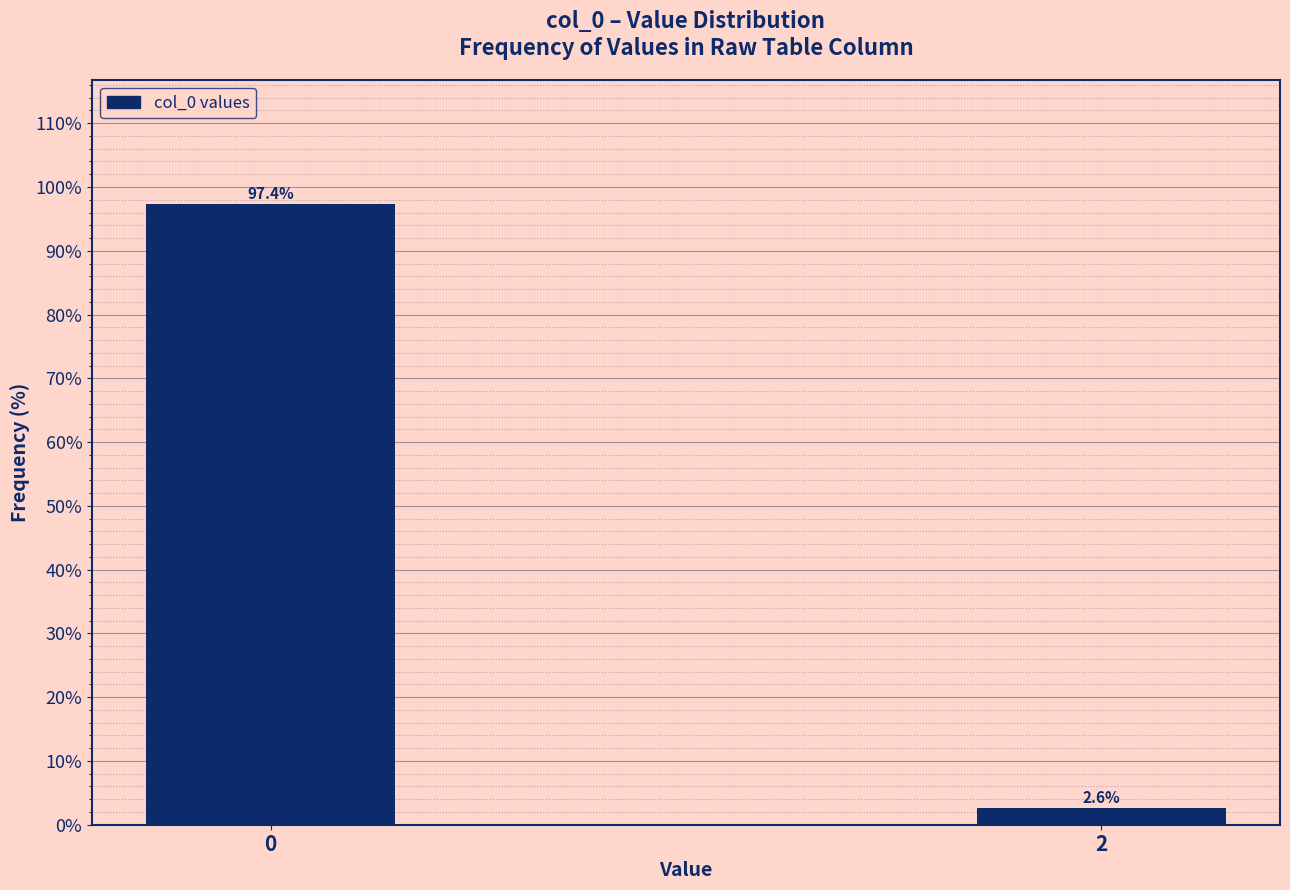

Reading right to left, list all the values displayed in this chart.

2.6	97.4